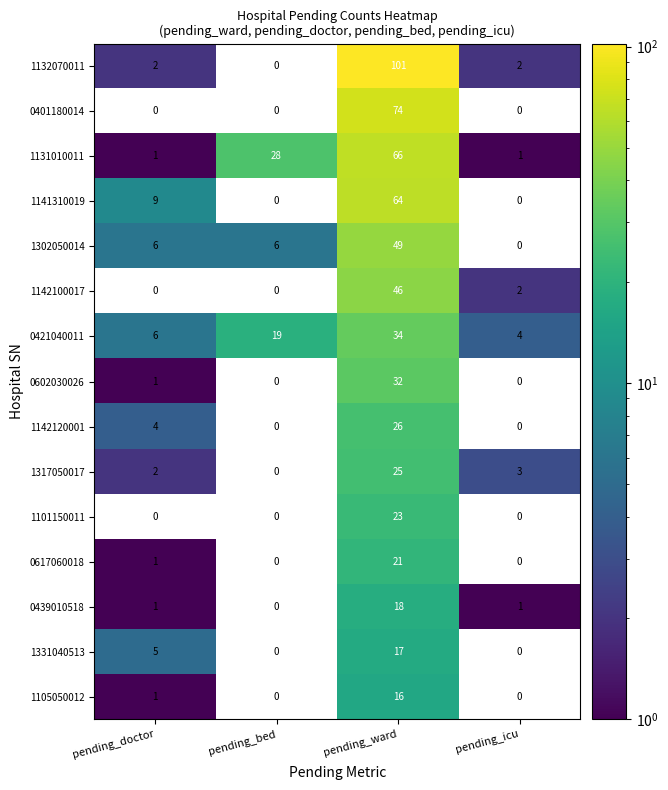

Rank the series at pending_ward from lowest to highest value.

1105050012, 1331040513, 0439010518, 0617060018, 1101150011, 1317050017, 1142120001, 0602030026, 0421040011, 1142100017, 1302050014, 1141310019, 1131010011, 0401180014, 1132070011